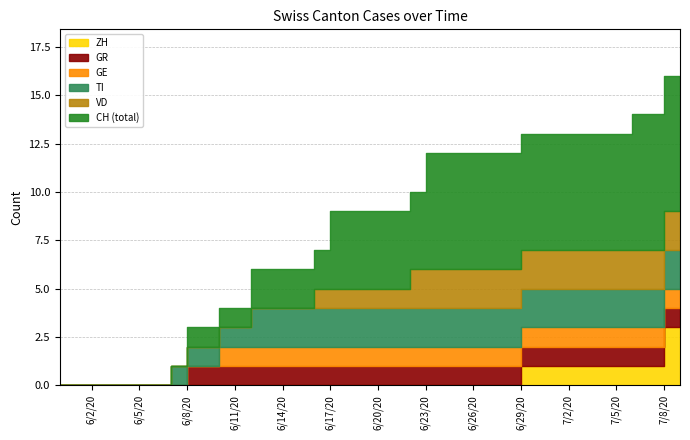

How many data points does each series have?

40